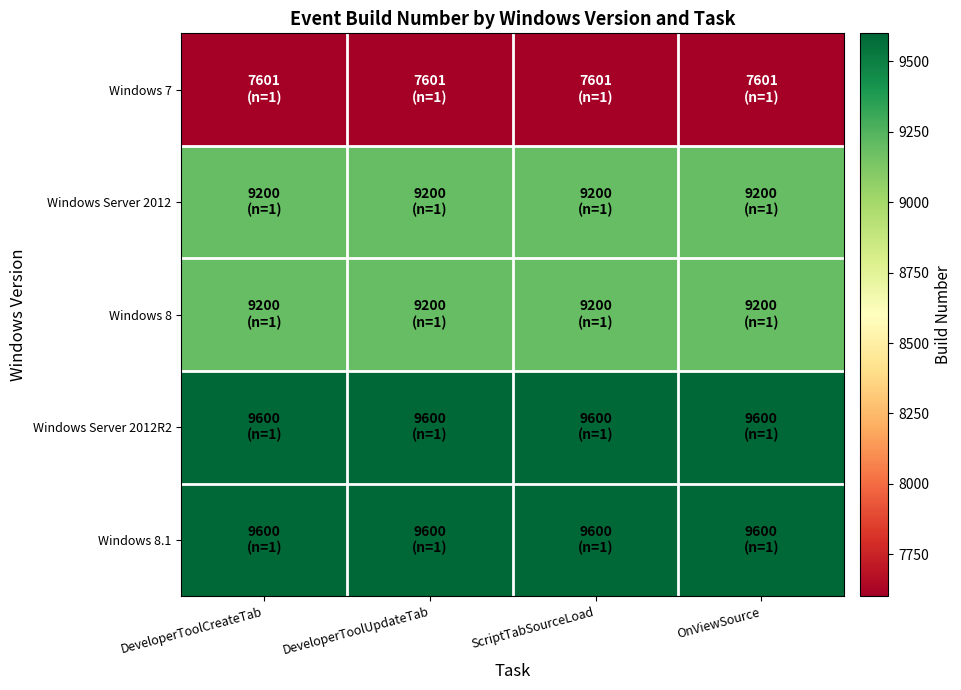

Reading left to right, extract all data points from this chart.

Windows 8.1: DeveloperToolCreateTab=9600	DeveloperToolUpdateTab=9600	ScriptTabSourceLoad=9600	OnViewSource=9600
Windows Server 2012R2: DeveloperToolCreateTab=9600	DeveloperToolUpdateTab=9600	ScriptTabSourceLoad=9600	OnViewSource=9600
Windows 8: DeveloperToolCreateTab=9200	DeveloperToolUpdateTab=9200	ScriptTabSourceLoad=9200	OnViewSource=9200
Windows Server 2012: DeveloperToolCreateTab=9200	DeveloperToolUpdateTab=9200	ScriptTabSourceLoad=9200	OnViewSource=9200
Windows 7: DeveloperToolCreateTab=7601	DeveloperToolUpdateTab=7601	ScriptTabSourceLoad=7601	OnViewSource=7601